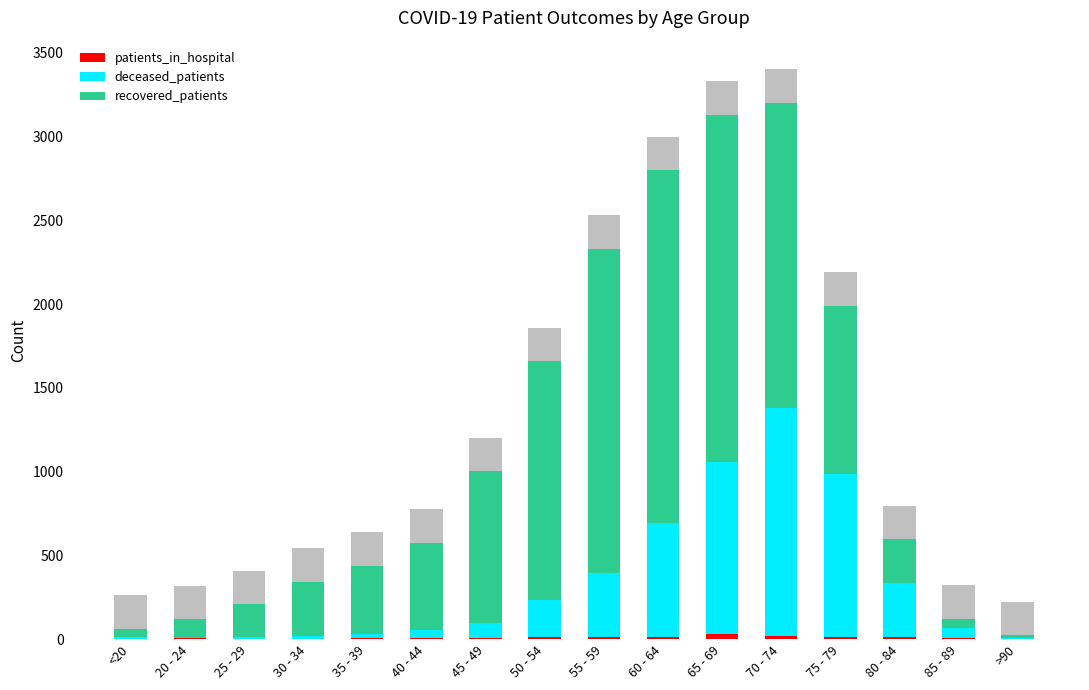

Reading left to right, transcribe all the data shown in this chart.

patients_in_hospital: <20=3	20 - 24=4	25 - 29=2	30 - 34=2	35 - 39=4	40 - 44=4	45 - 49=4	50 - 54=12	55 - 59=11	60 - 64=11	65 - 69=28	70 - 74=20	75 - 79=14	80 - 84=14	85 - 89=6	>90=0
deceased_patients: <20=7	20 - 24=2	25 - 29=12	30 - 34=14	35 - 39=26	40 - 44=52	45 - 49=95	50 - 54=219	55 - 59=383	60 - 64=684	65 - 69=1032	70 - 74=1357	75 - 79=969	80 - 84=321	85 - 89=59	>90=9
recovered_patients: <20=51	20 - 24=114	25 - 29=193	30 - 34=328	35 - 39=408	40 - 44=519	45 - 49=902	50 - 54=1427	55 - 59=1937	60 - 64=2104	65 - 69=2069	70 - 74=1825	75 - 79=1006	80 - 84=260	85 - 89=56	>90=13